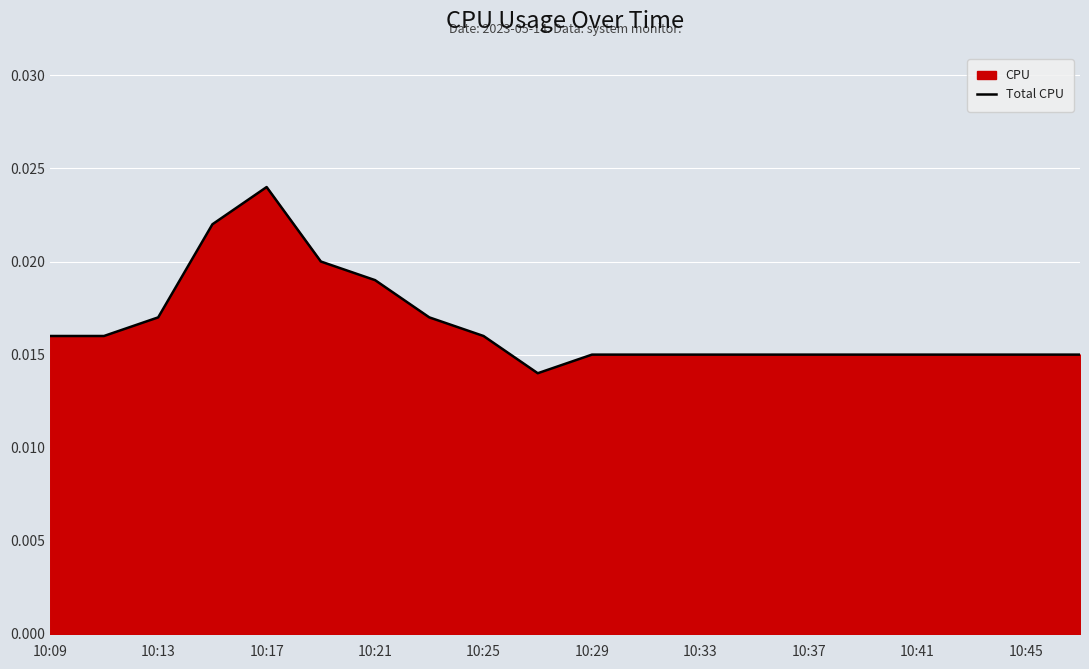

How many distinct data groups are displayed?

1